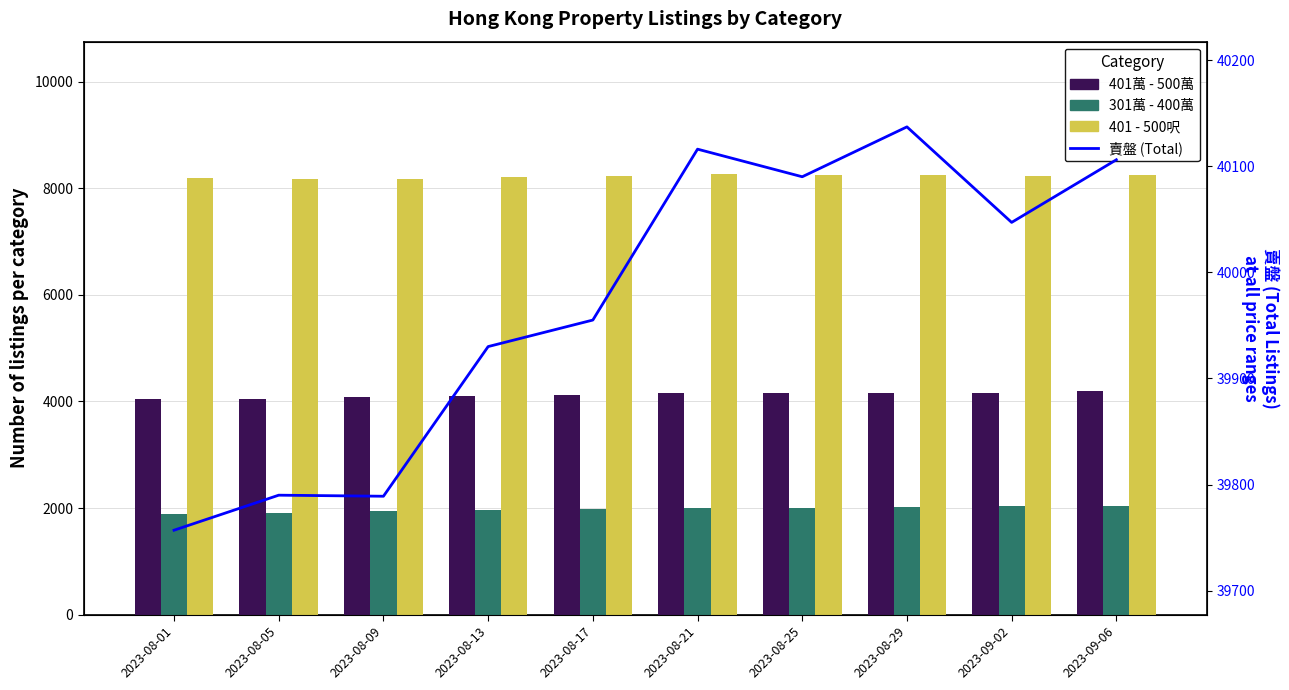

Reading right to left, transcribe all the data shown in this chart.

401萬 - 500萬: 4201	4158	4156	4158	4168	4124	4108	4079	4049	4045
301萬 - 400萬: 2032	2035	2028	2009	2005	1985	1970	1939	1907	1896
401 - 500呎: 8250	8236	8249	8254	8272	8227	8213	8176	8184	8187
賣盤 (Total): 40106	40047	40137	40090	40116	39955	39930	39789	39790	39757